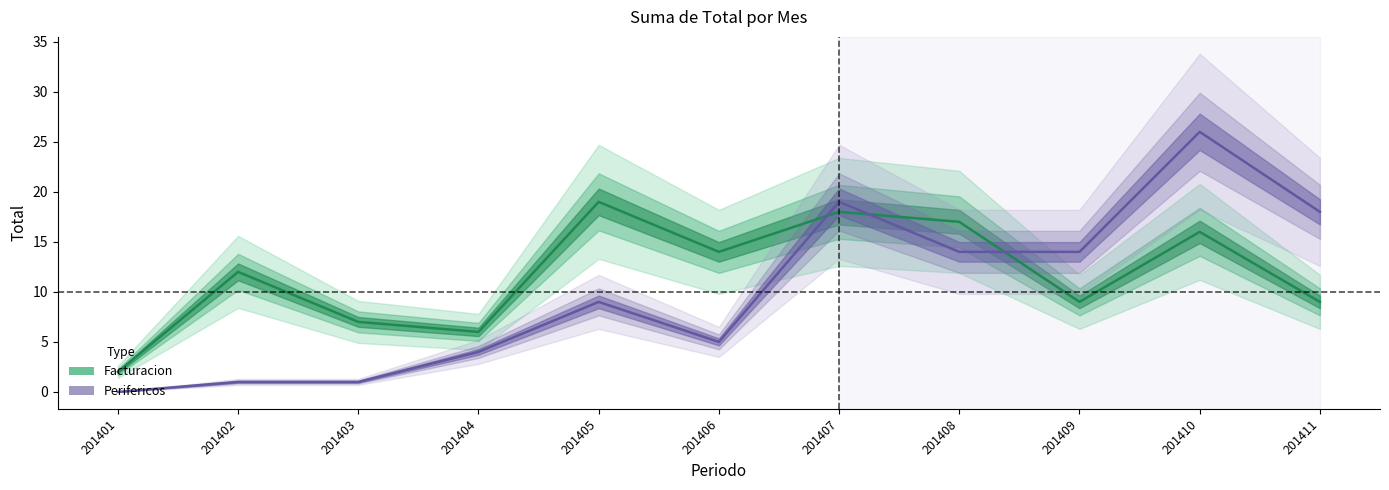

What are all the series names shown in the legend?

Facturacion, Perifericos